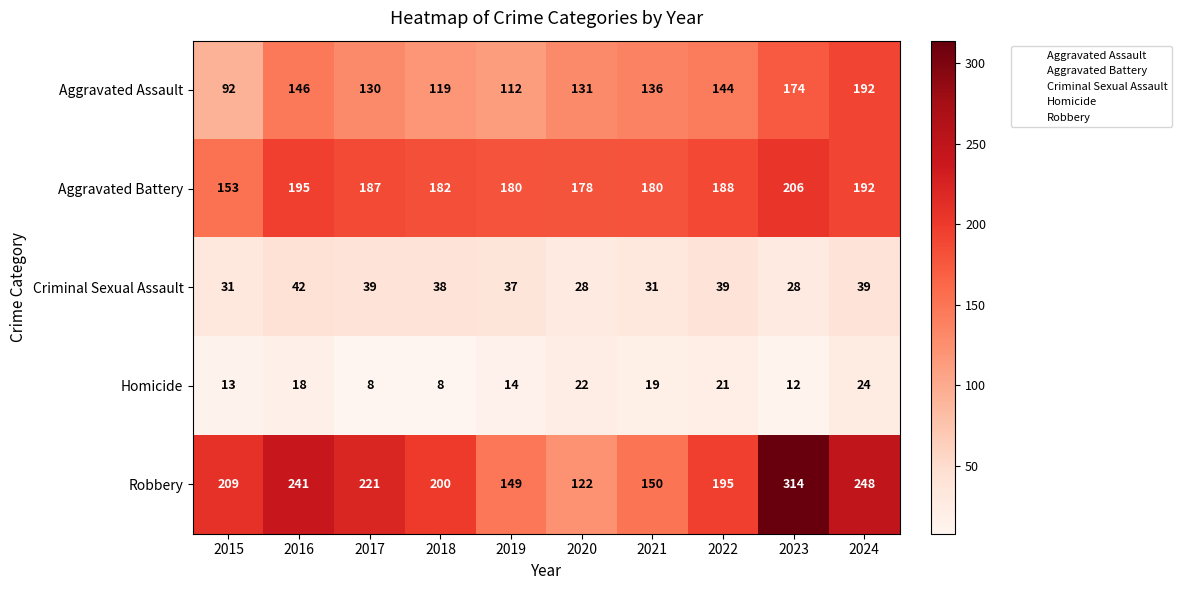

Which series has the largest total across all categories?

Robbery